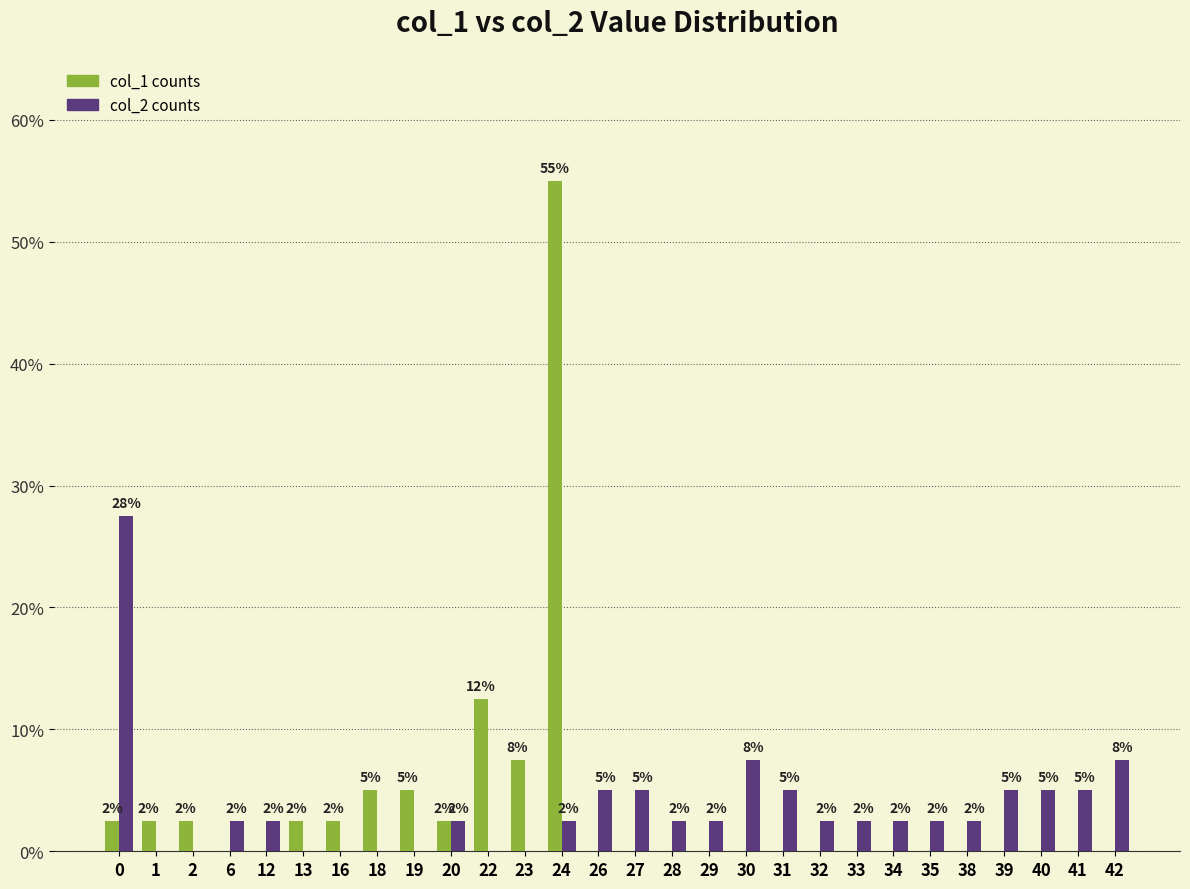

Does the chart contain stacked bars?

No